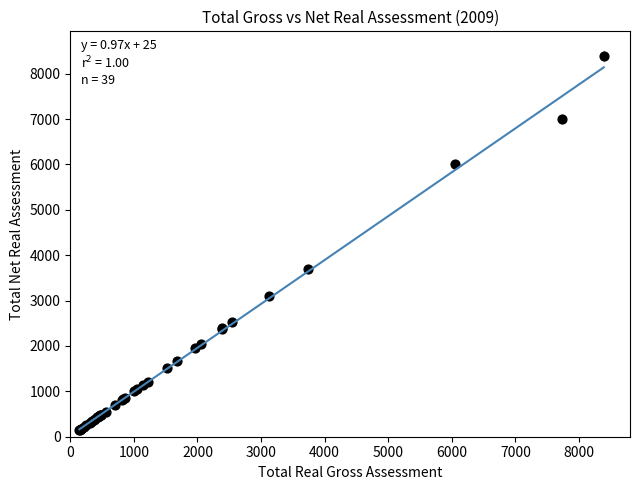

What Y value in the scatter plot is closest to 4265?

3704.6